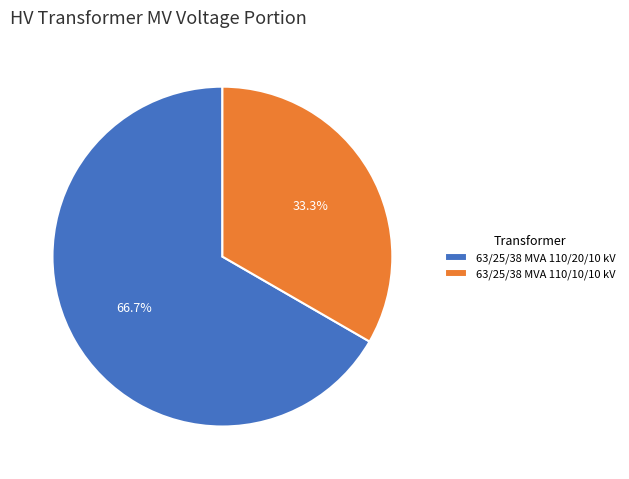

How much of the chart is everything except 63/25/38 MVA 110/20/10 kV?

33.3%